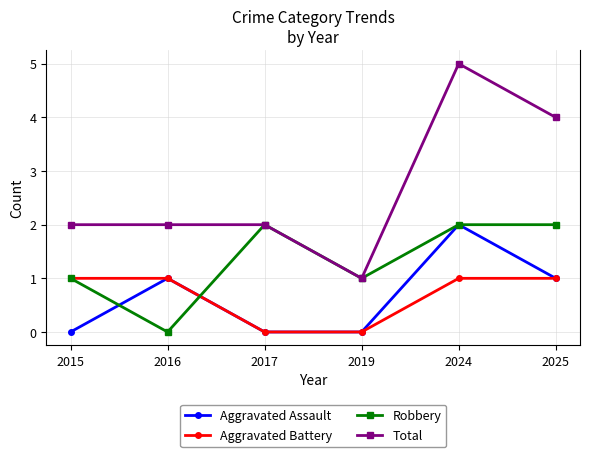

What is the maximum value shown in the chart?

5